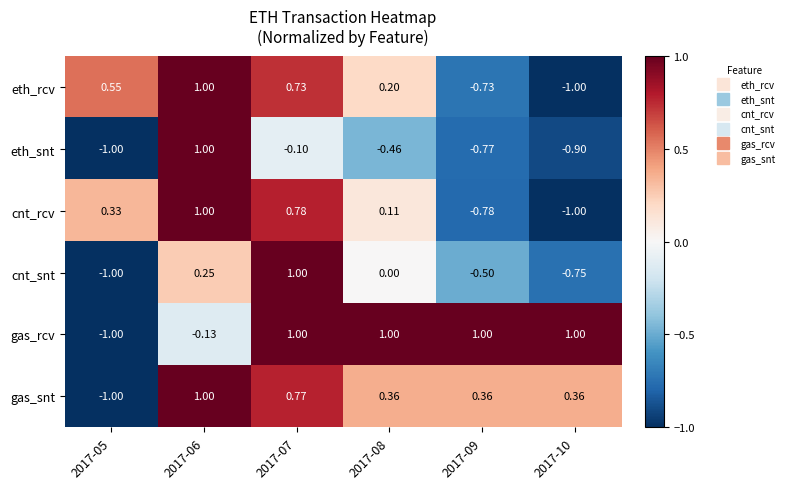

At which category is the sum across all series the highest?

2017-07